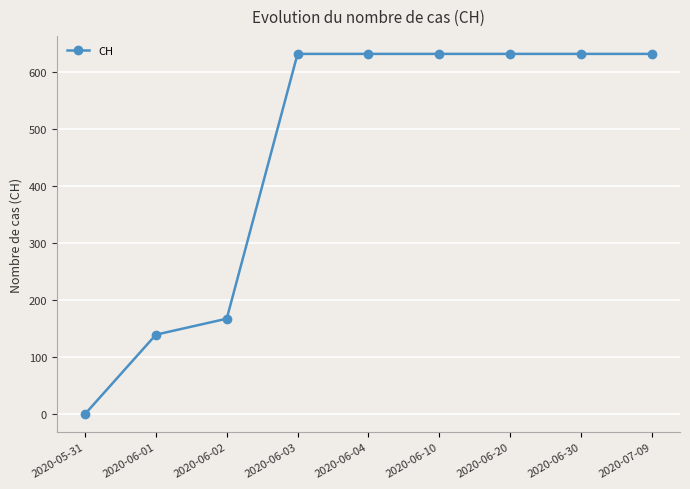

What is the value of the 4th point from the left?

631